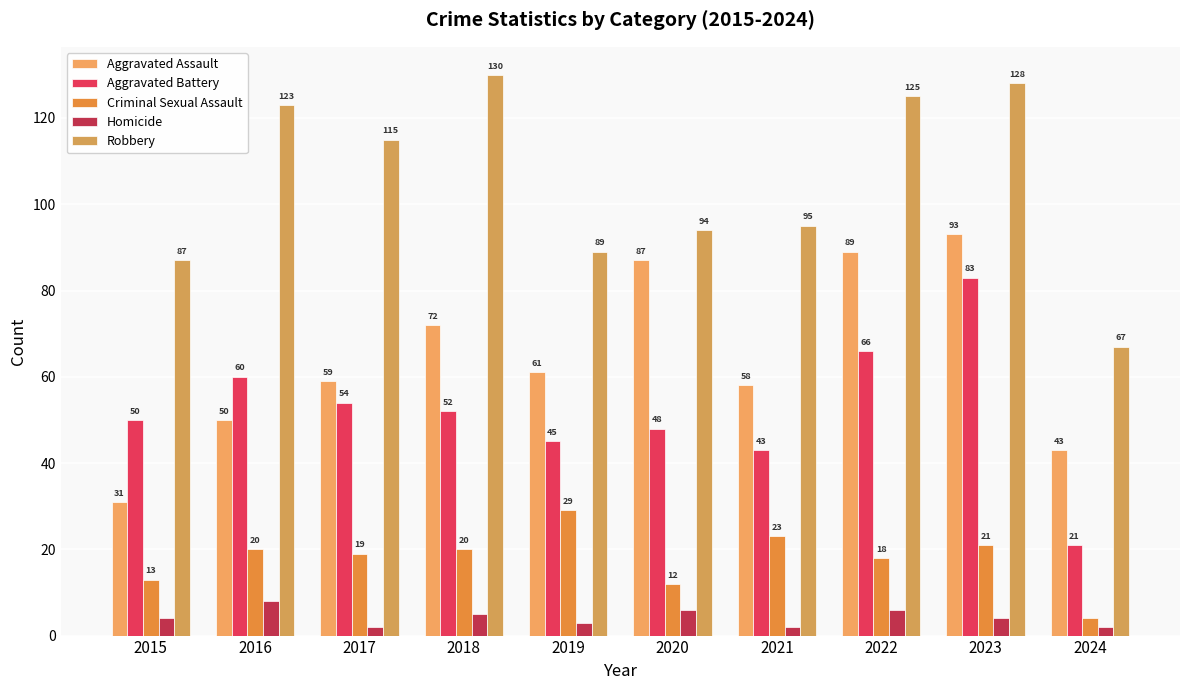

Is the value of Criminal Sexual Assault at 2020 greater than the value of Homicide at 2024?

Yes